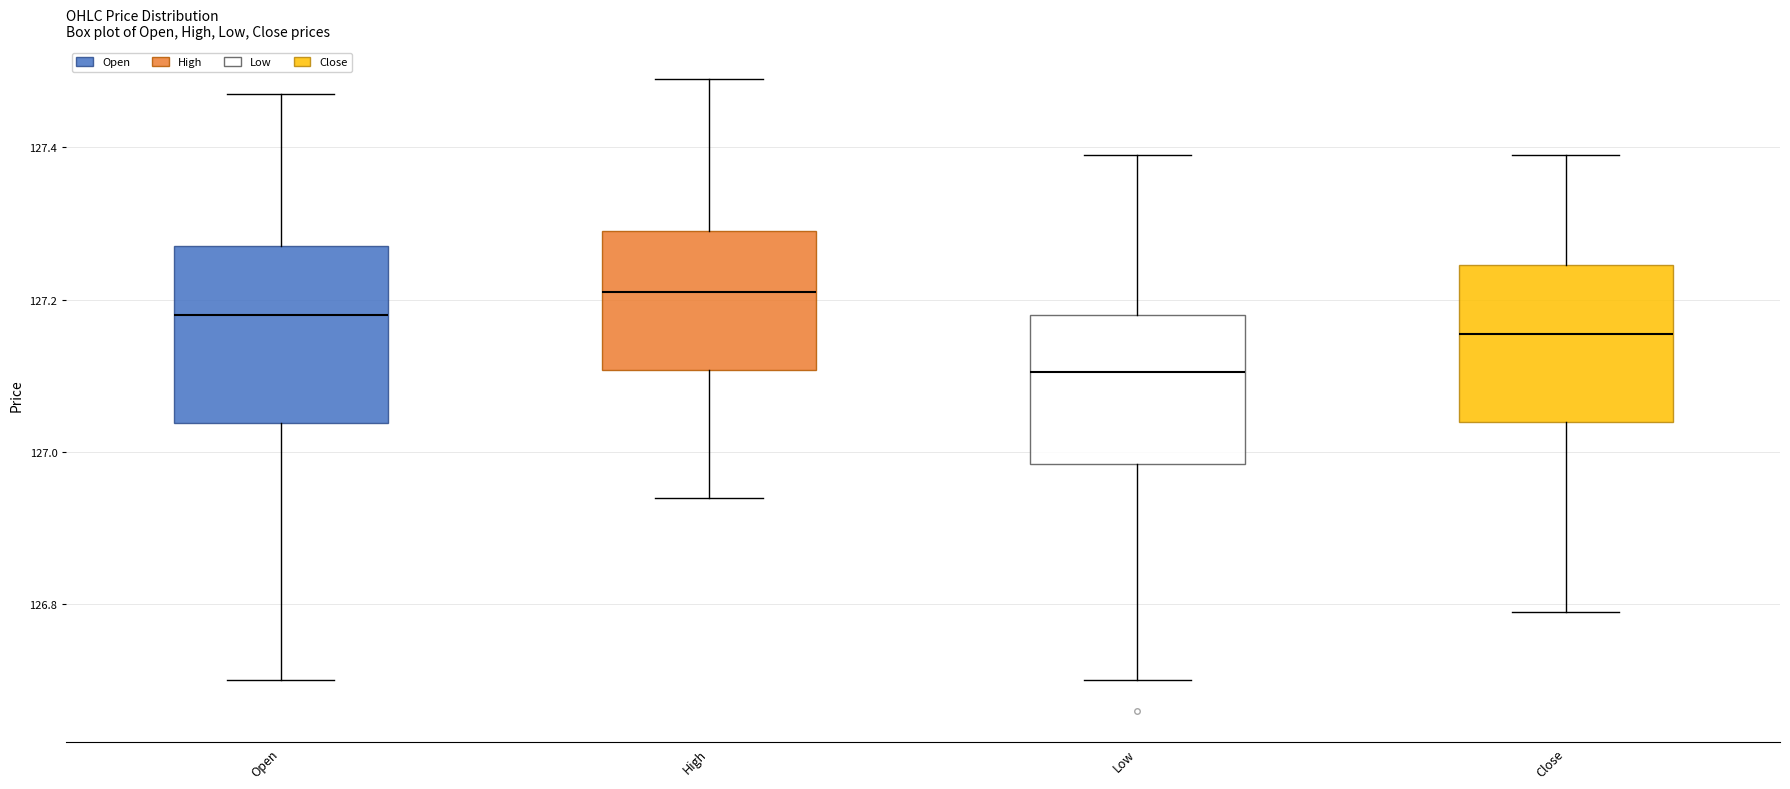

Which box's median line is the lowest?

Low